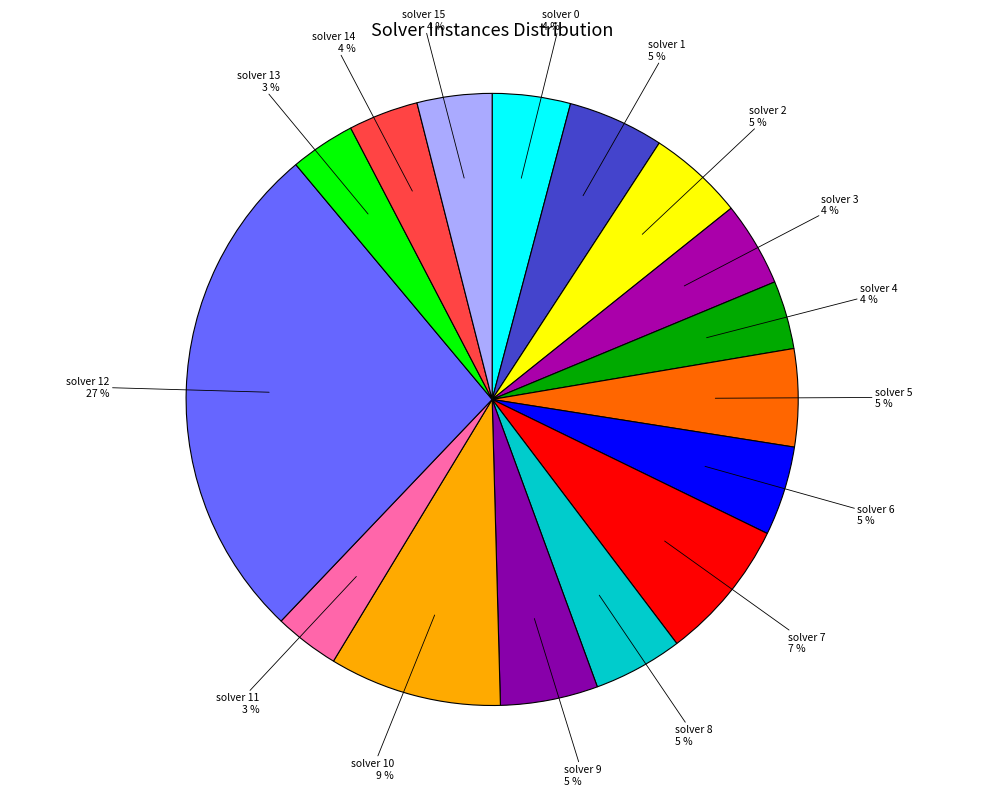

Count the number of slices in the pie.

16